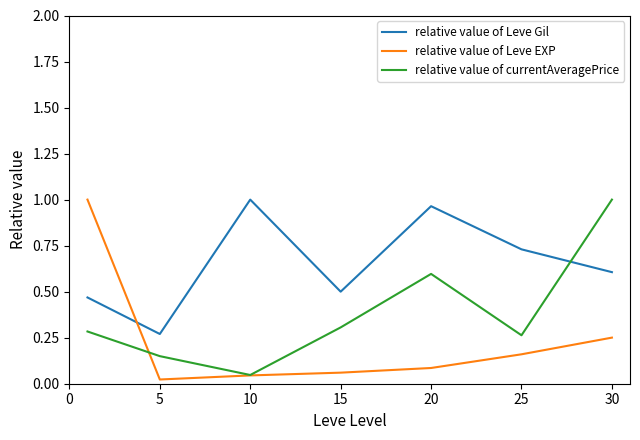

Rank the series by their average value, from highest to lowest.

relative value of Leve Gil, relative value of currentAveragePrice, relative value of Leve EXP